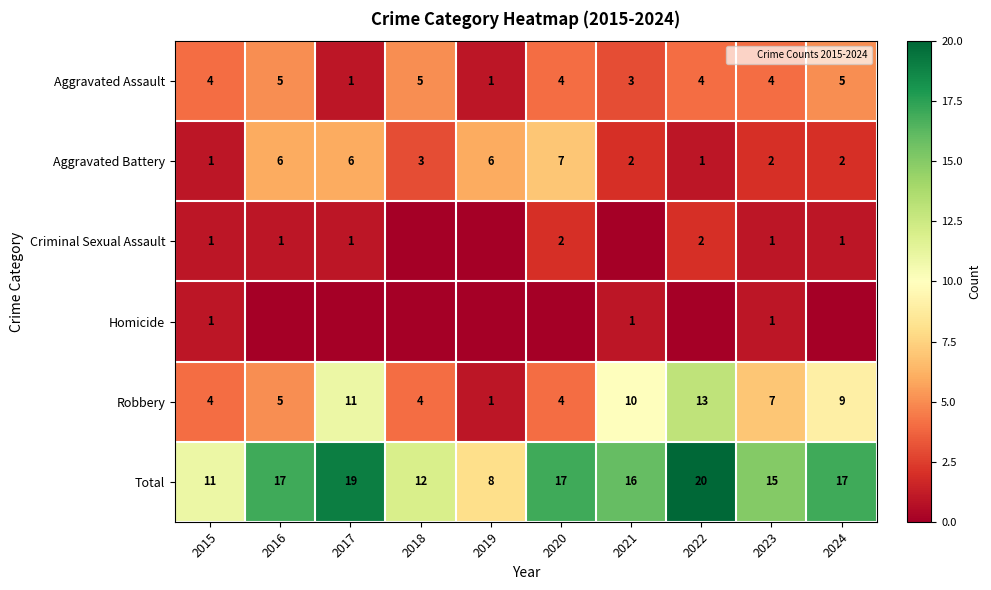

How many data points does each series have?

10